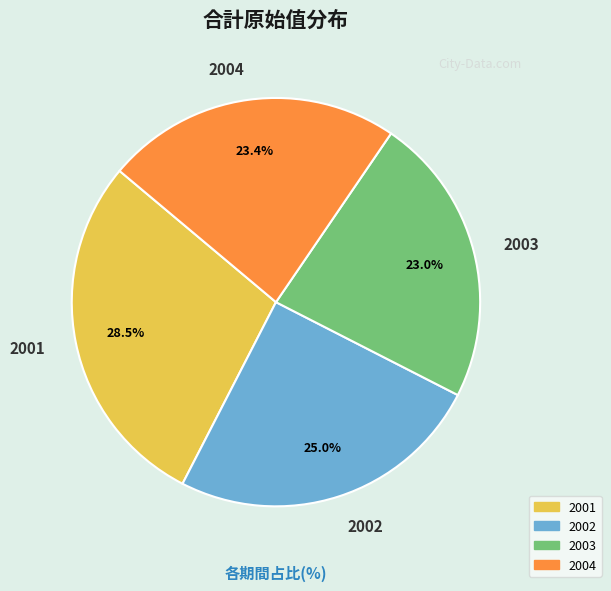

Is it true that 2003 is 23% of the pie?

True